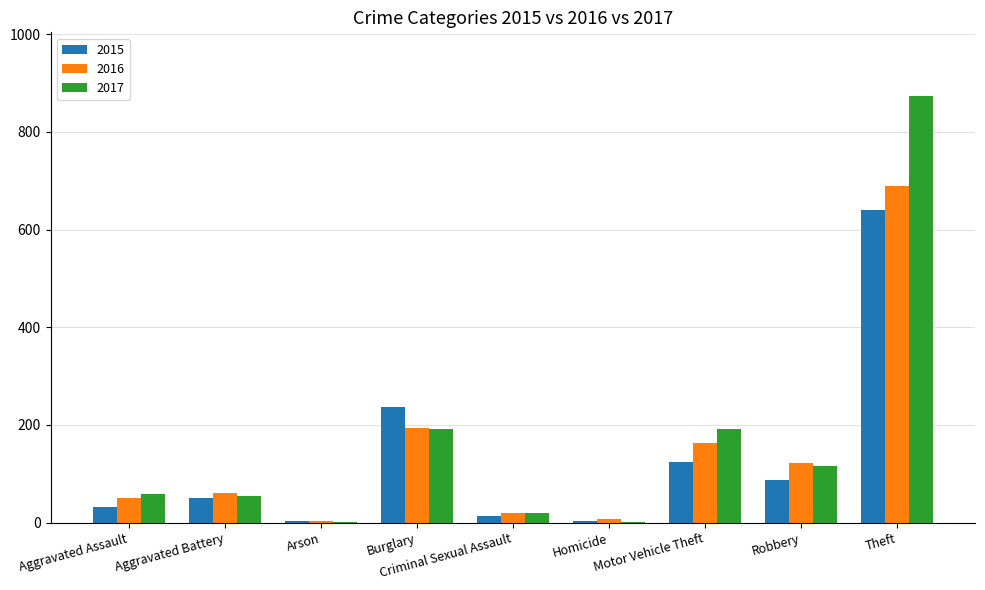

How many series are shown in this chart?

3